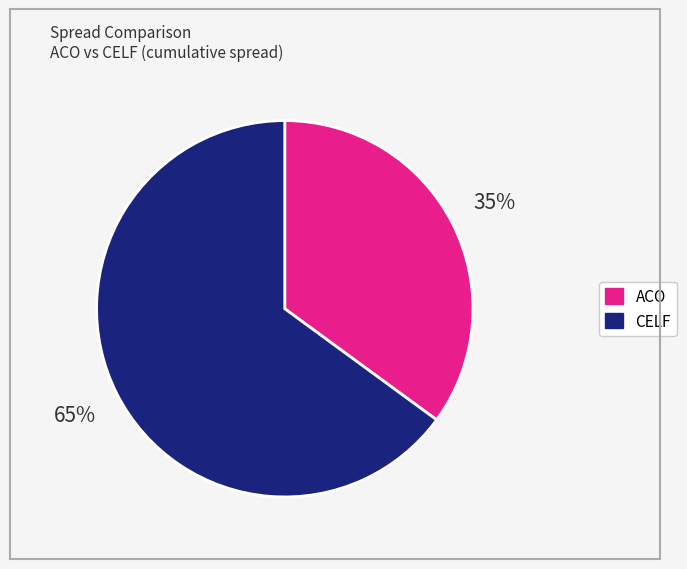

How many segments does this pie chart have?

2